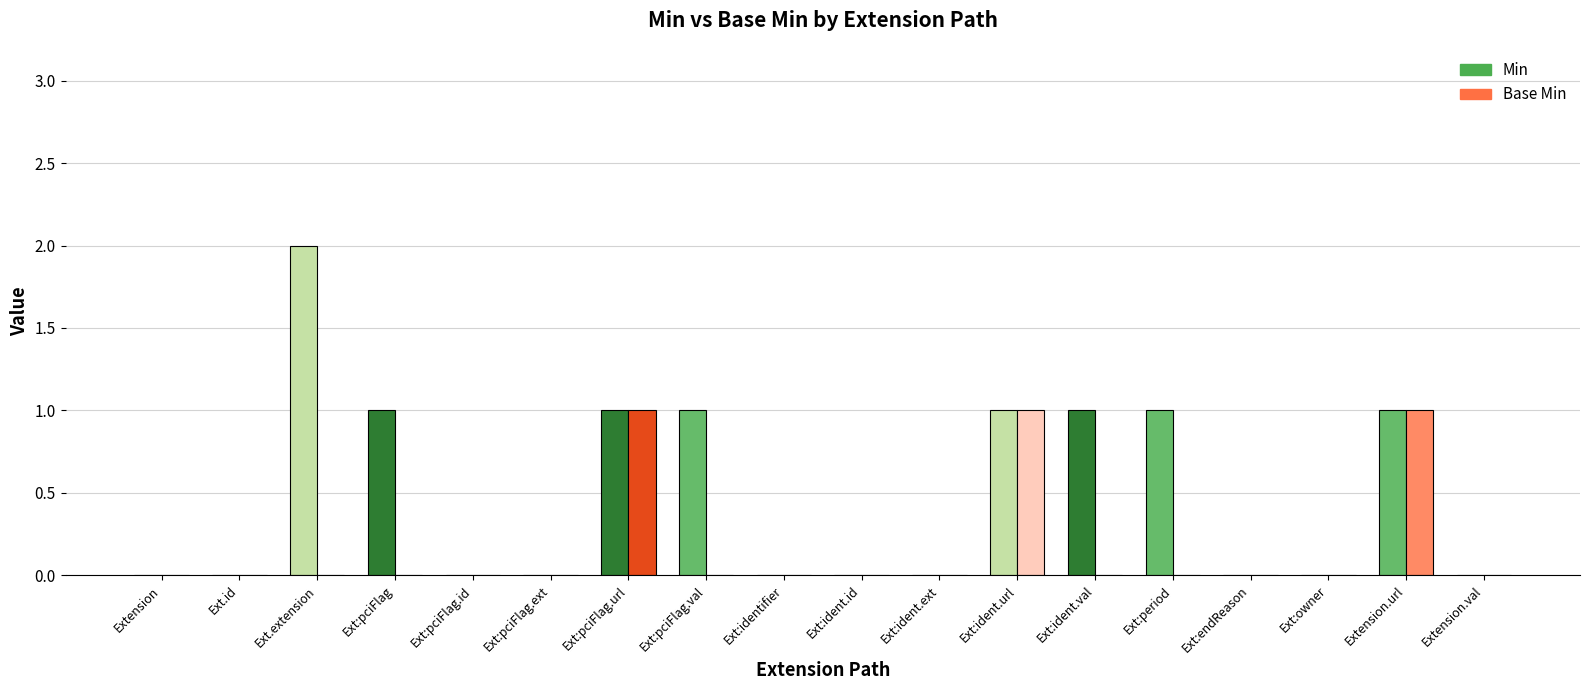

Which series changed the most between Ext:ident.id and Ext:period?

Min